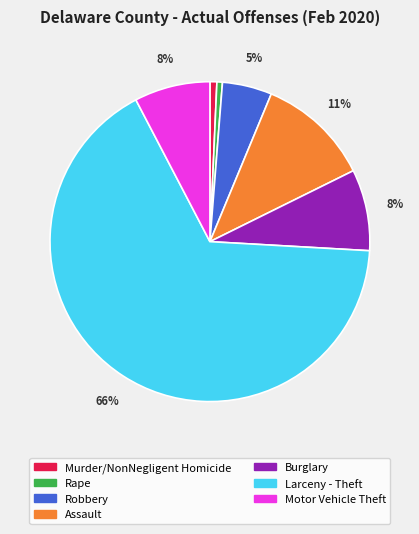

Does any single category account for the majority?

Yes